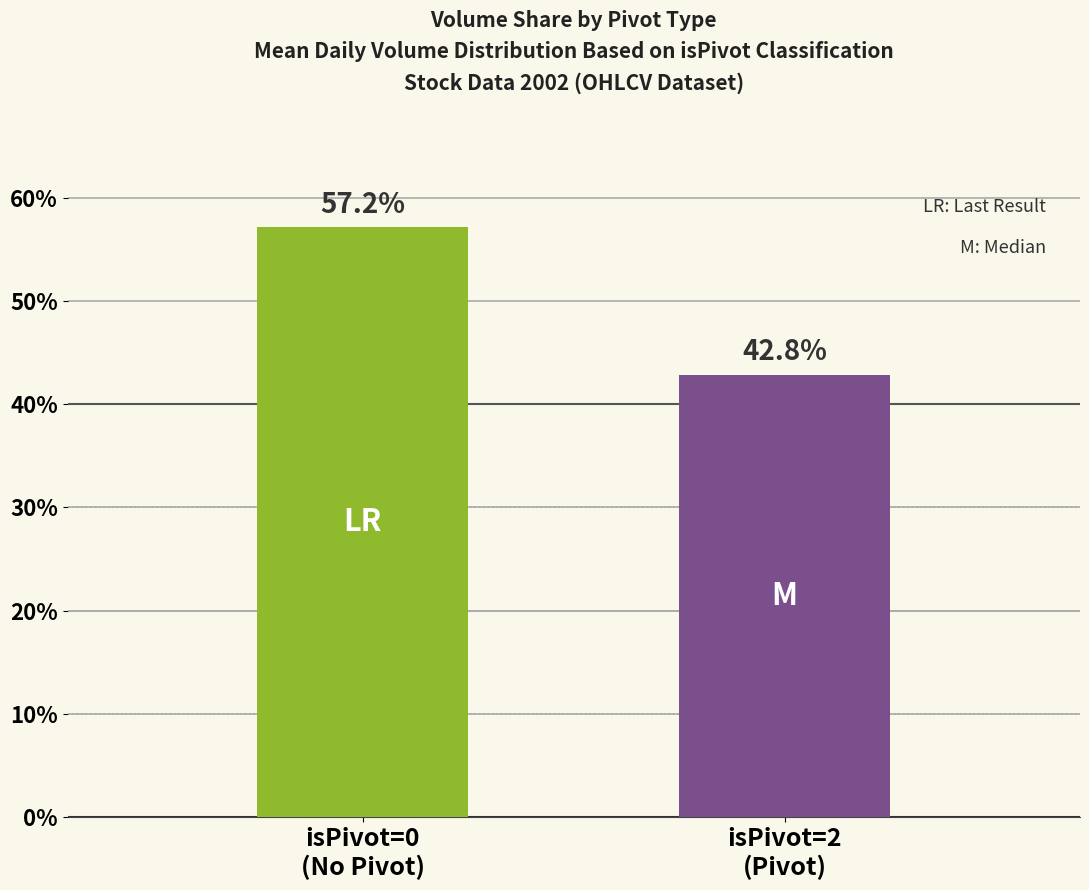

What is the sum of all values?

100.0